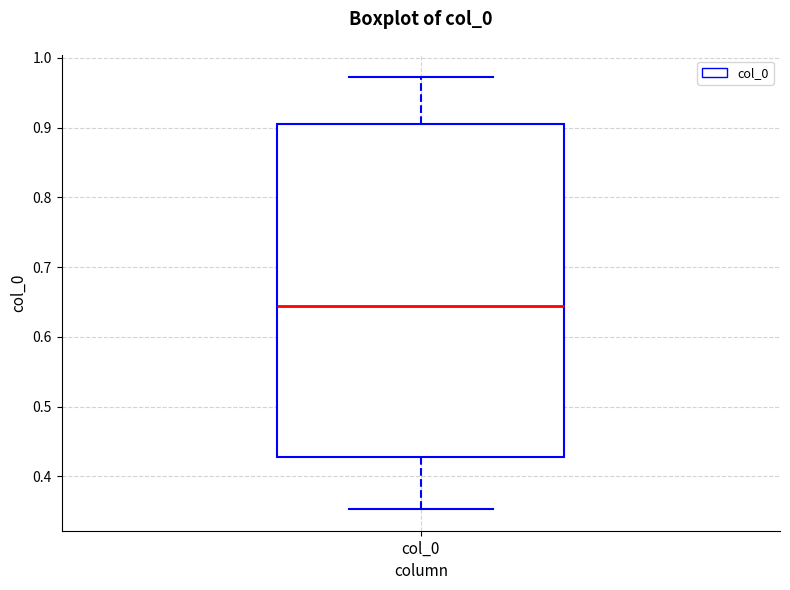

Where is the lower edge of the box for col_0 on the y-axis? The values are not printed on the chart, so give them approximately, as read against the axis.

0.43